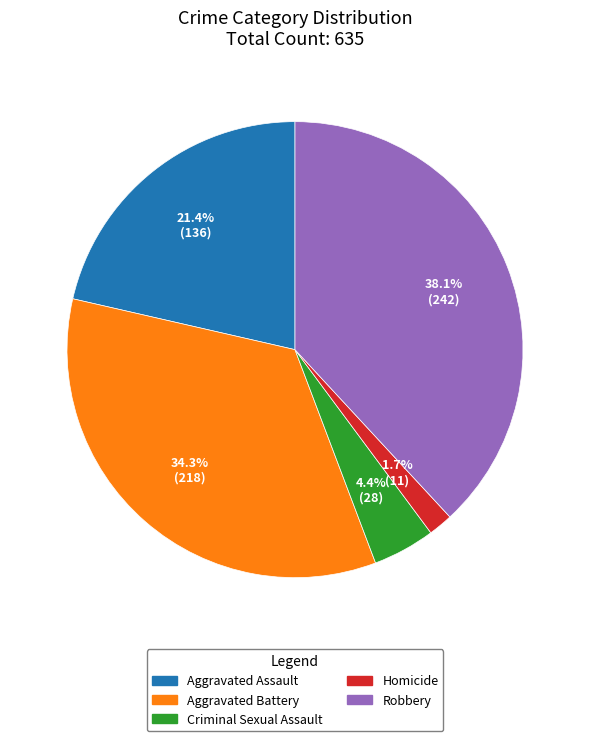

Between Homicide and Aggravated Assault, which is larger?

Aggravated Assault